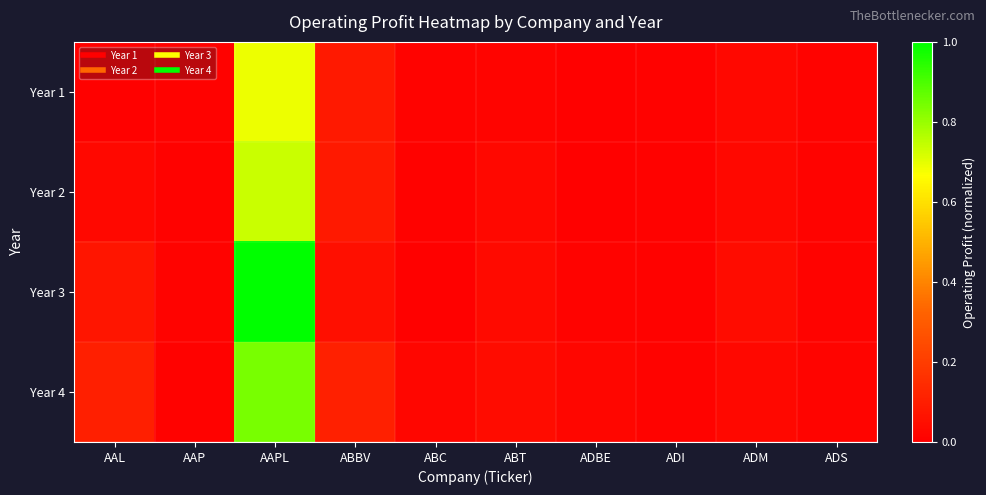

Rank the series at ABT from highest to lowest value.

Year 4, Year 3, Year 2, Year 1